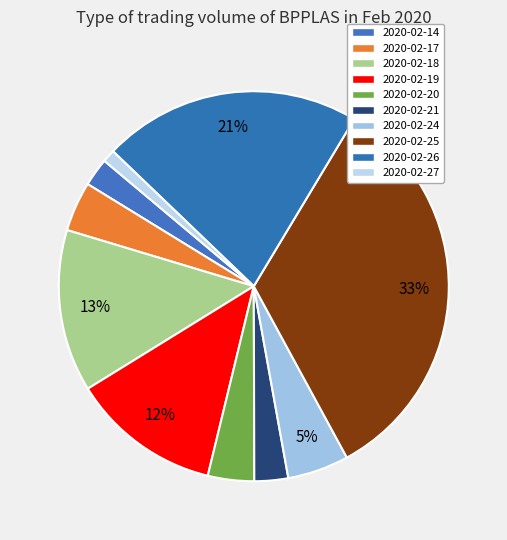

Which slice is the largest?

2020-02-25